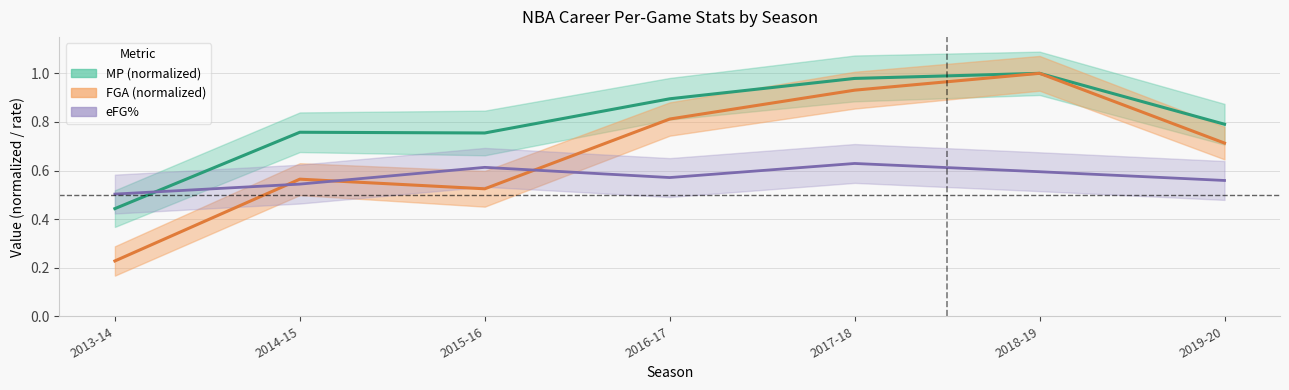

What is the label of the 5th point from the left?

2017-18